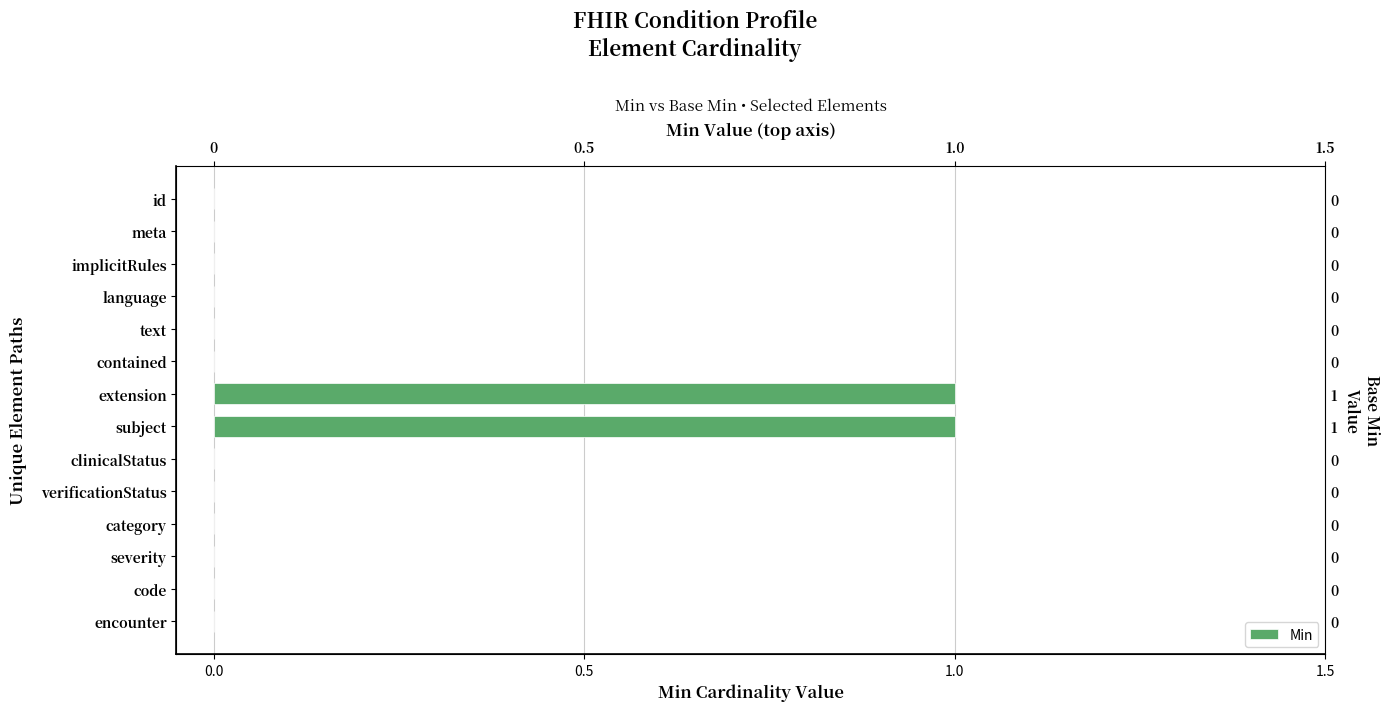

Count the values in the range 0 to 1.

14